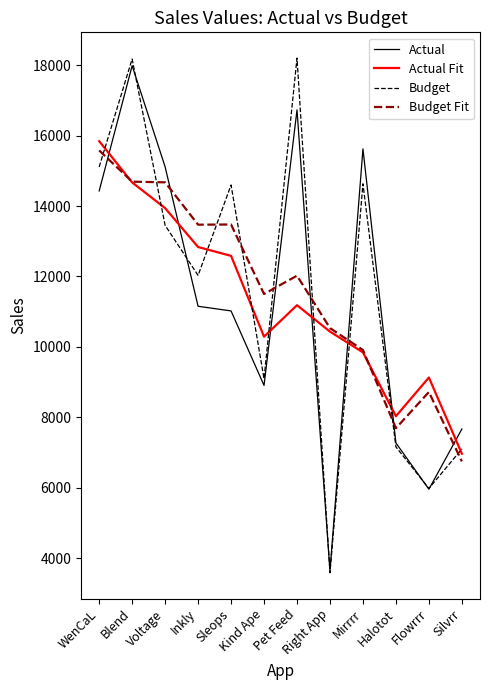

Where is the first local minimum for Actual Fit?

Kind Ape